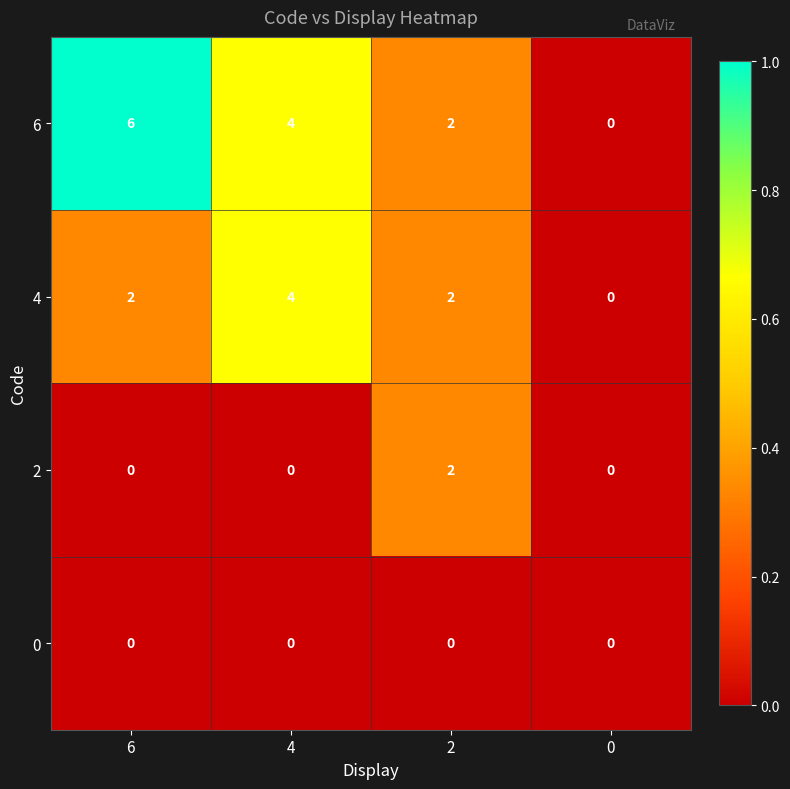

List the series in order of their overall mean, highest first.

6, 4, 2, 0